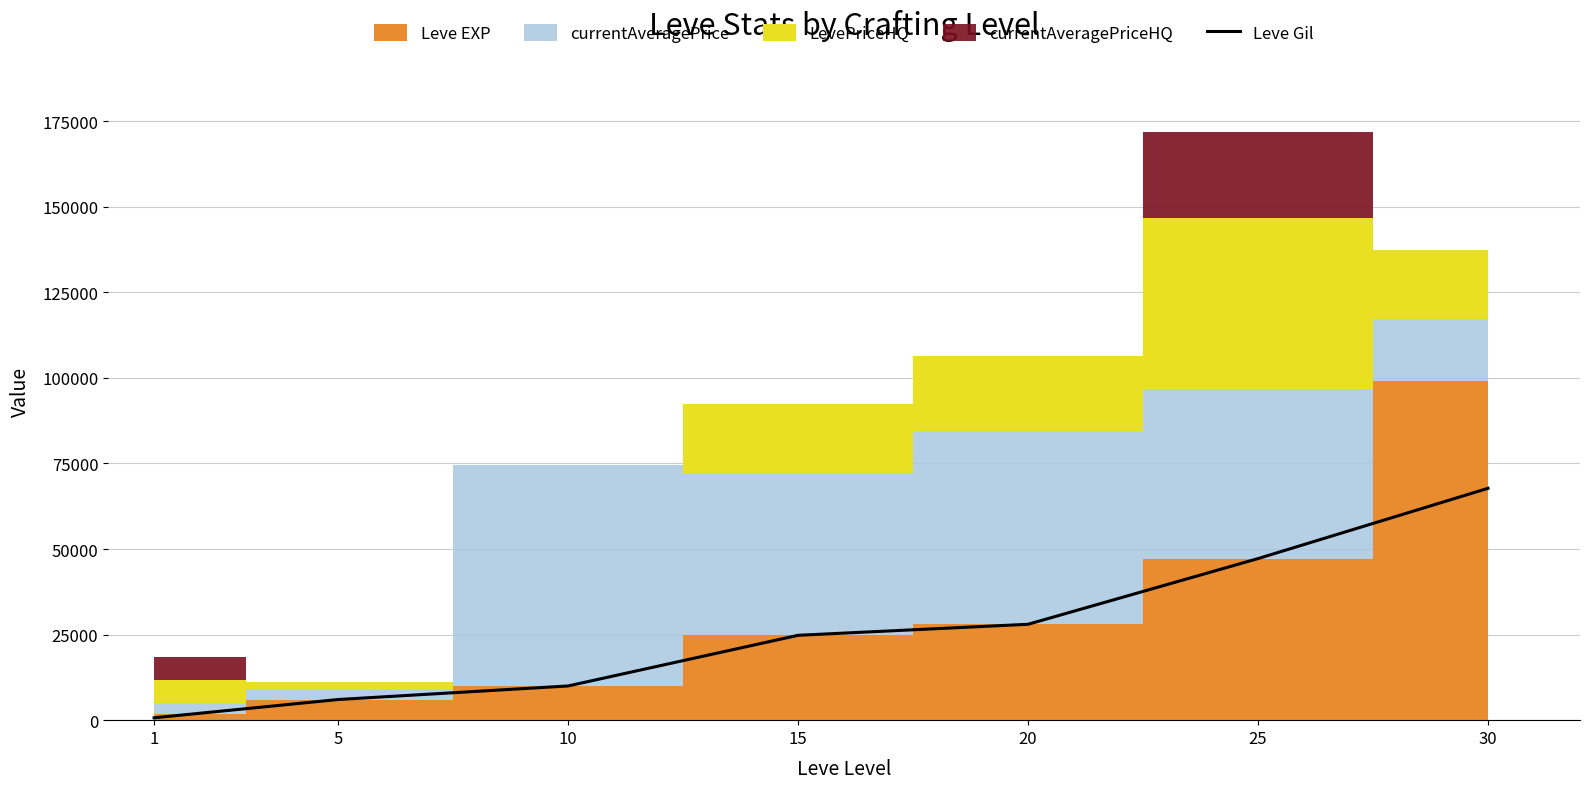

True or false: the data shows 28010 at 20.

True